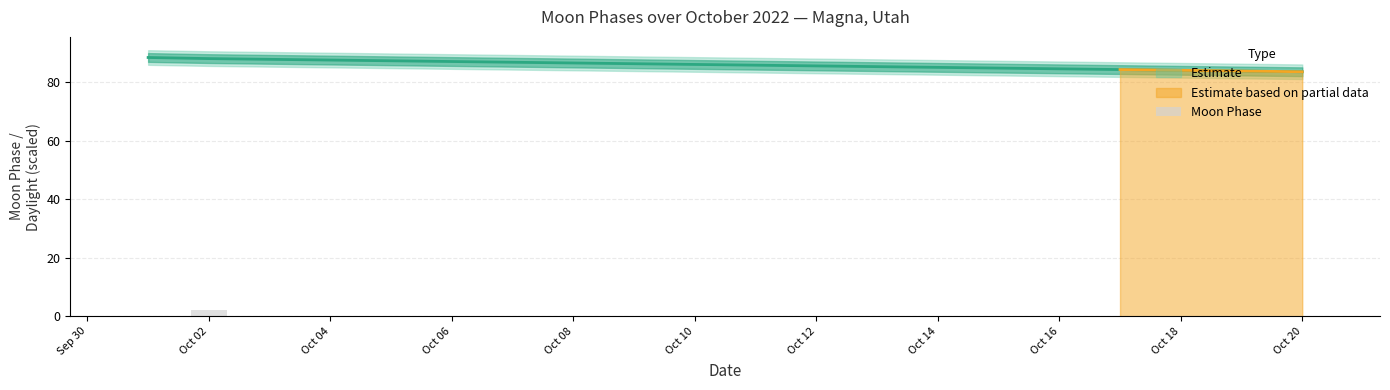

Is it true that Estimate based on partial data equals 83.6 at Oct 20?

True